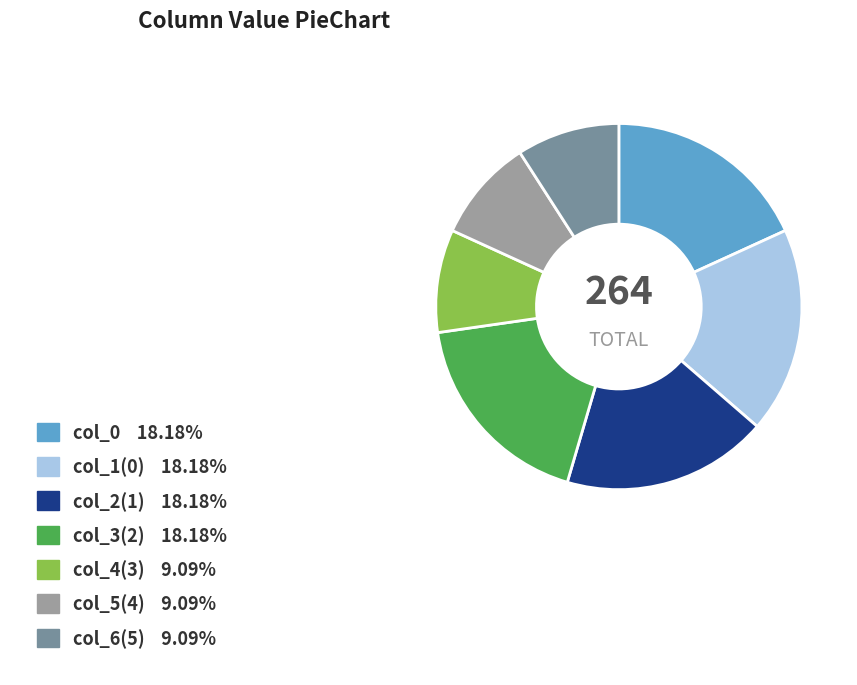

Is there a majority slice in this chart?

No